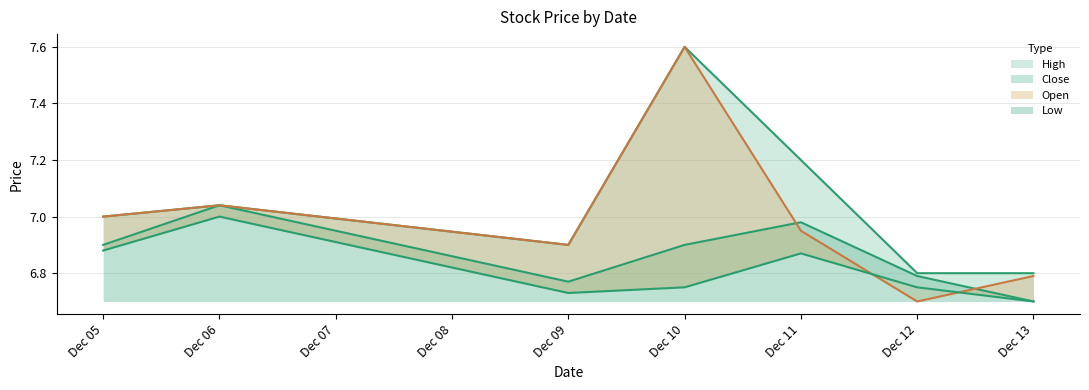

Count the number of data series in this chart.

4